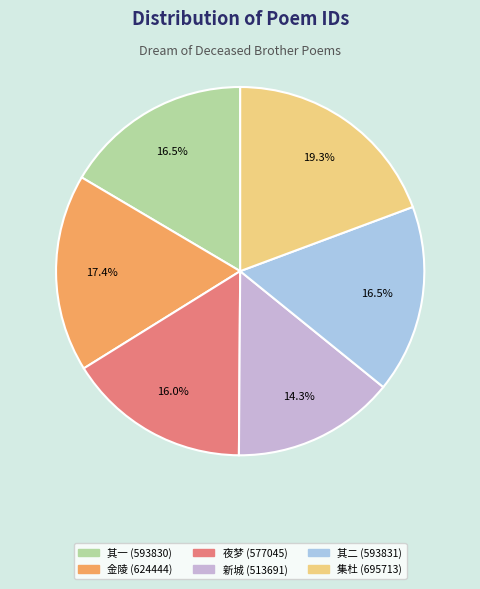

Between 集杜 (695713) and 夜梦 (577045), which is larger?

集杜 (695713)